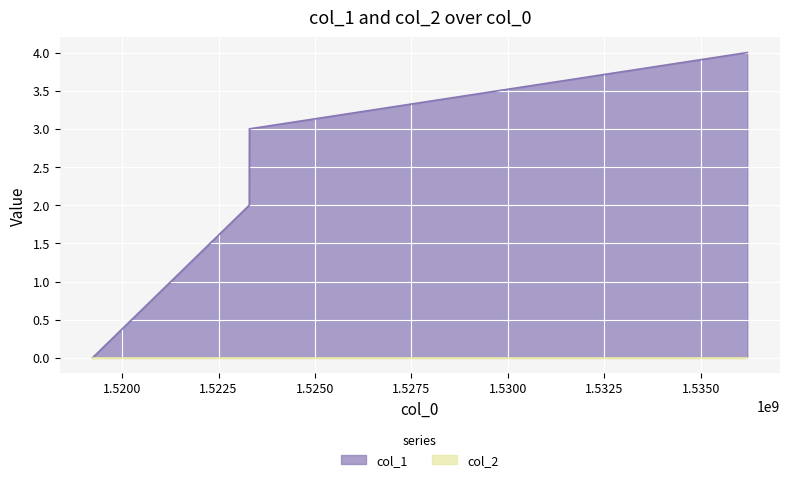

True or false: the data has more than 1 interior local peaks.

False